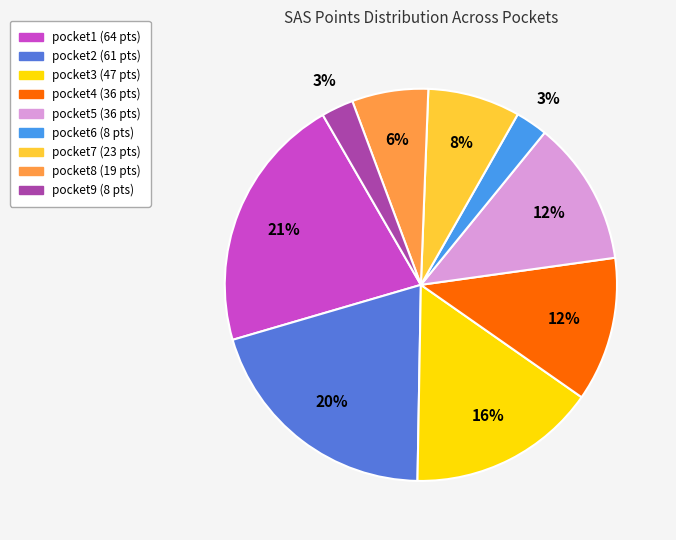

To the nearest percent, what portion does pocket3 represent?

16%